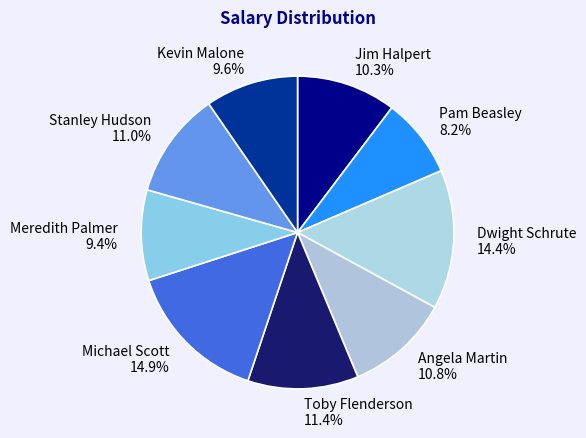

What is the smallest slice in the pie chart?

Pam Beasley